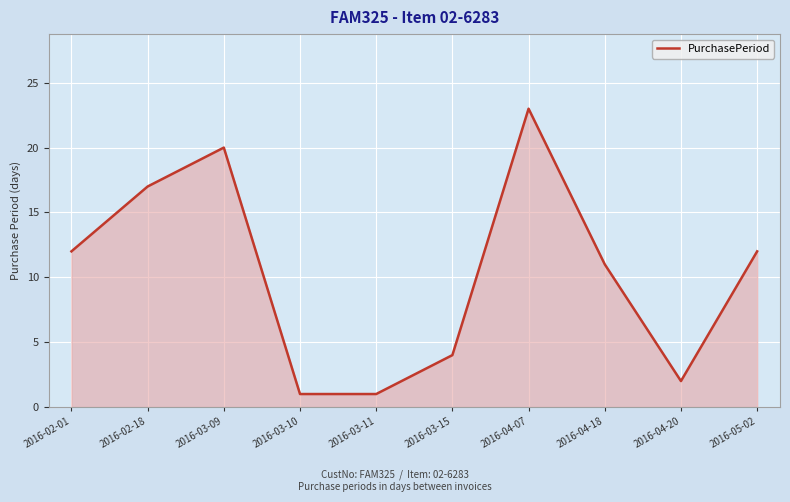

Where is the first local maximum?

2016-03-09